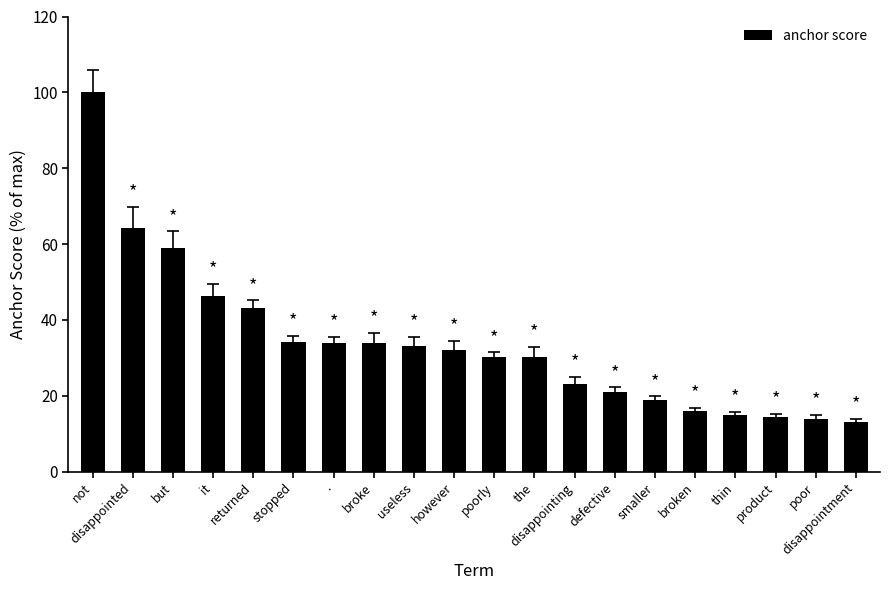

List the labels in order of value, smallest first.

disappointment, poor, product, thin, broken, smaller, defective, disappointing, the, poorly, however, useless, broke, ., stopped, returned, it, but, disappointed, not